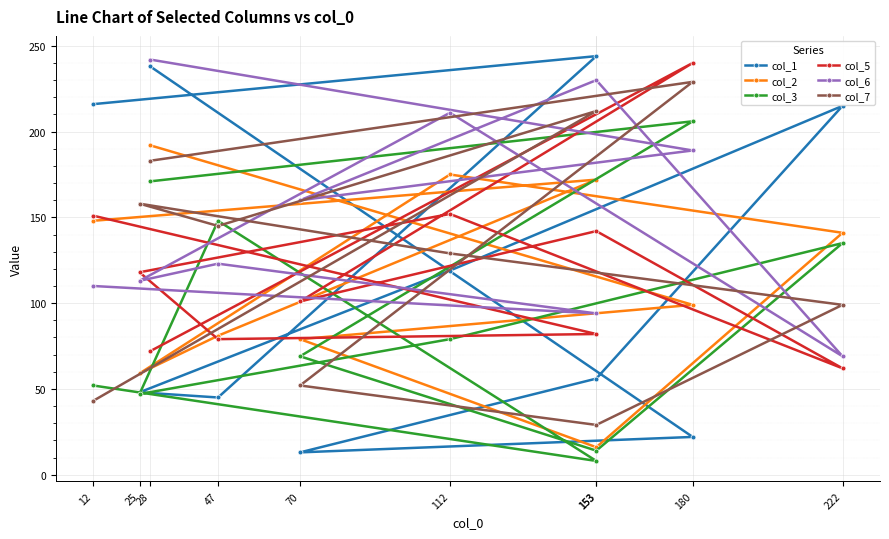

Which series has the widest spread of values?

col_1